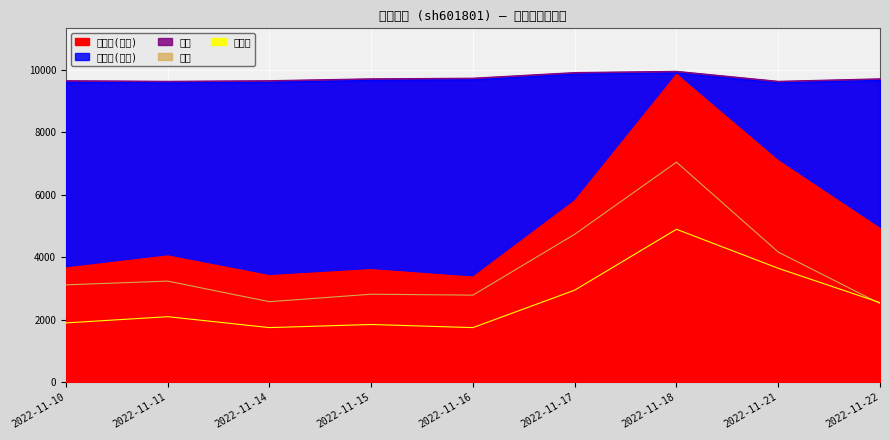

How many data points in 总市值(亿元) are above 9668?

3